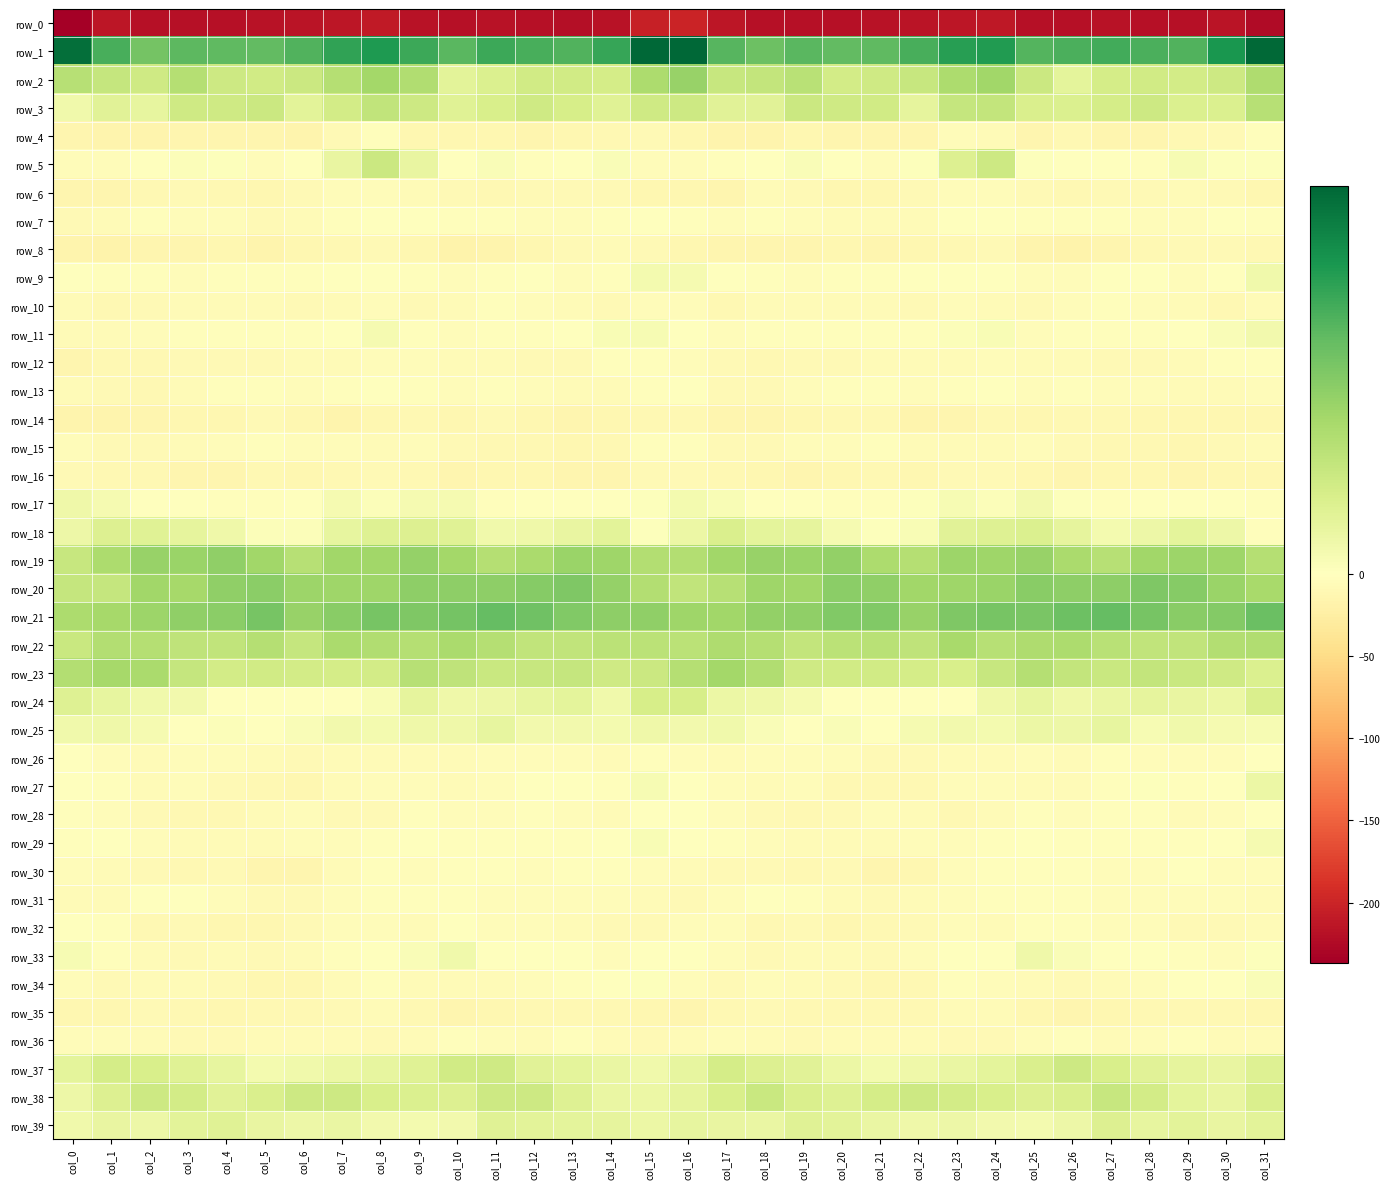

Which category has the lowest value in the row_22 series?

col_0